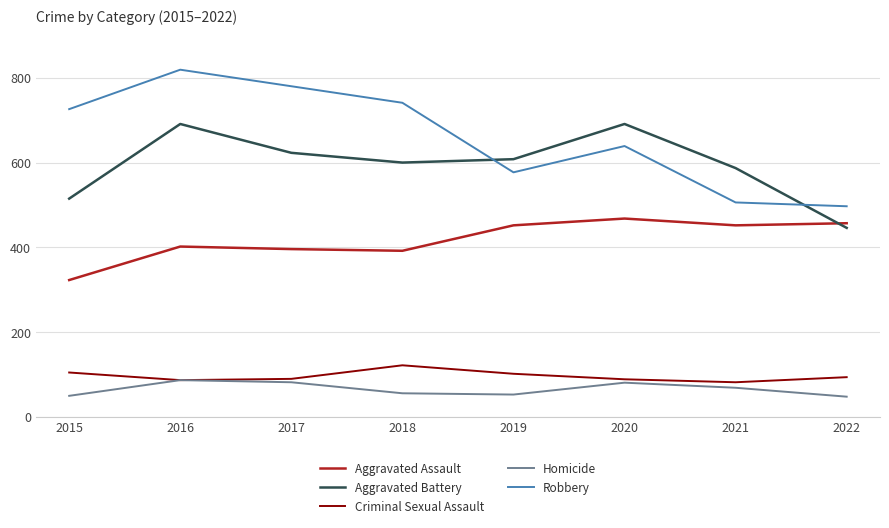

At which category does Aggravated Battery reach its first local valley?

2018